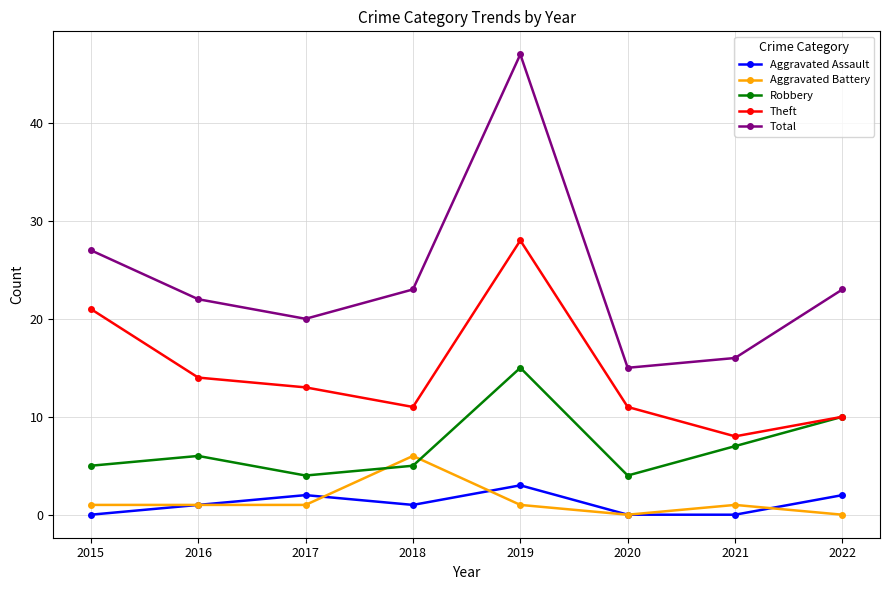

What is the highest value of the Theft series?

28